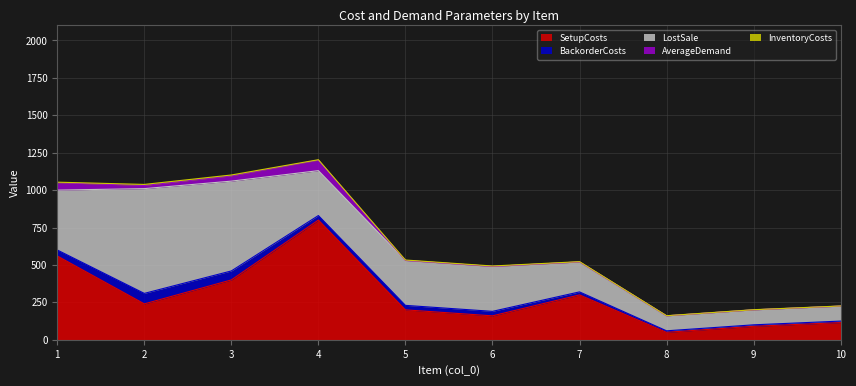

At which label does SetupCosts first exceed 240?

1